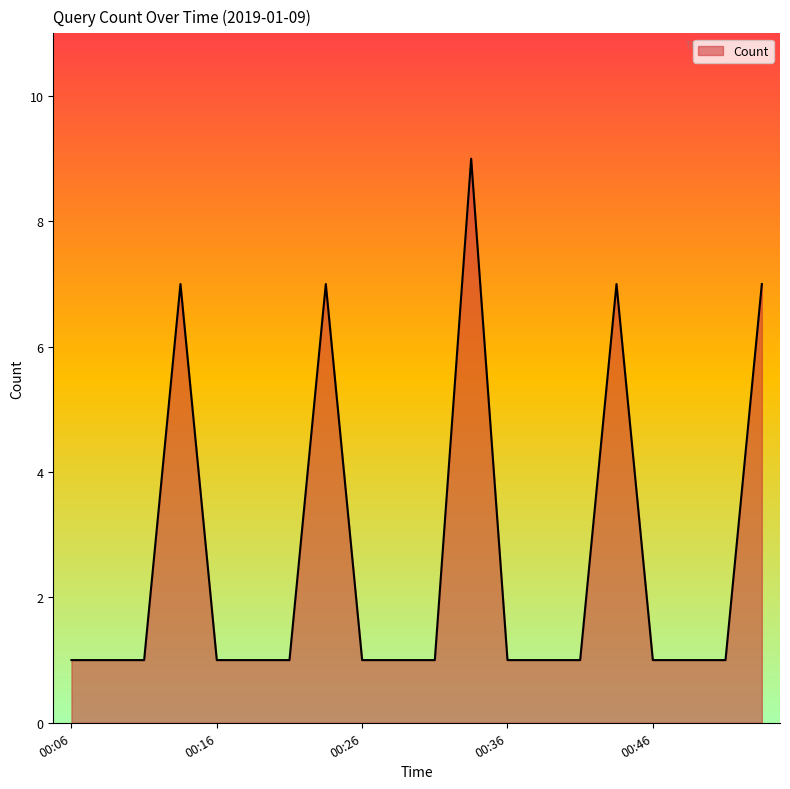

What is the difference between the maximum and minimum values?

8